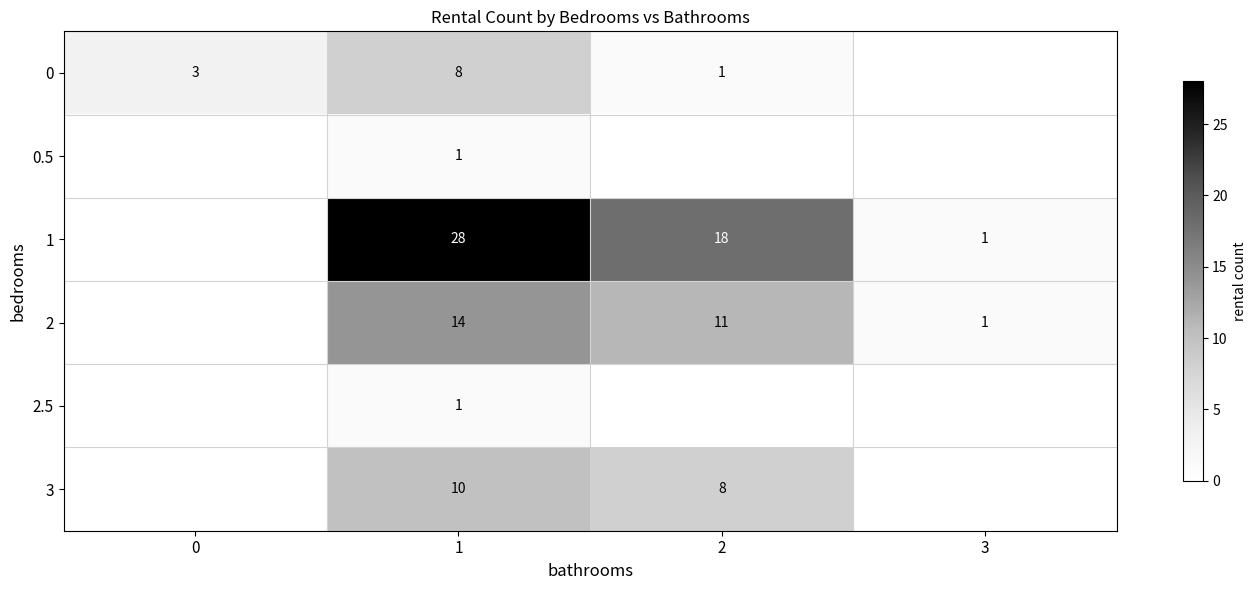

How many data points does each series have?

4